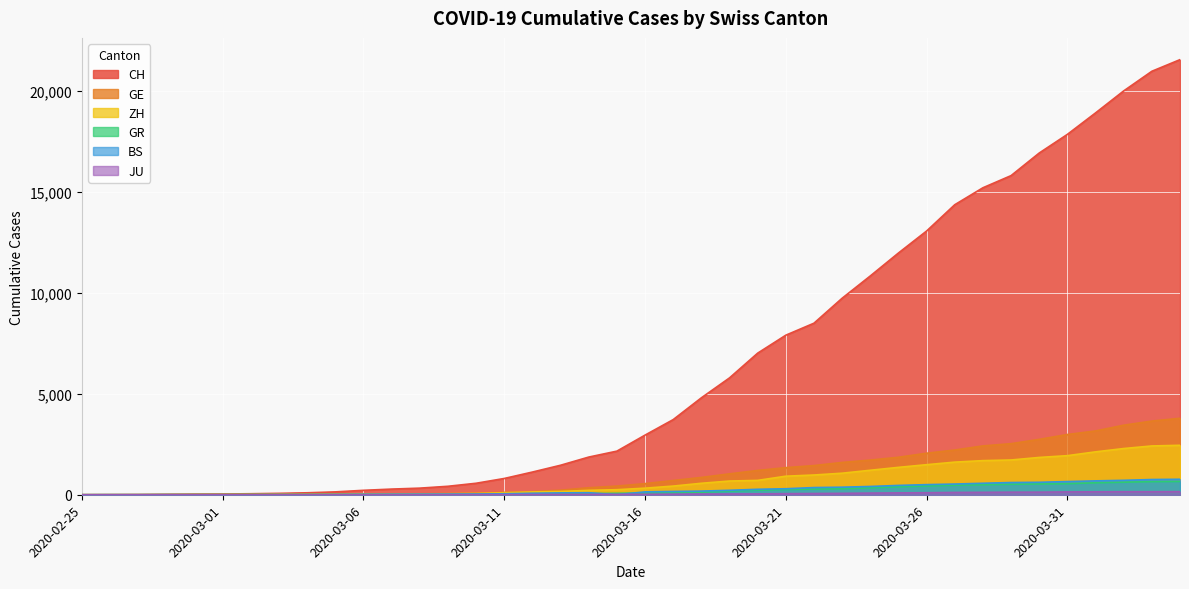

Which series has the widest spread of values?

CH